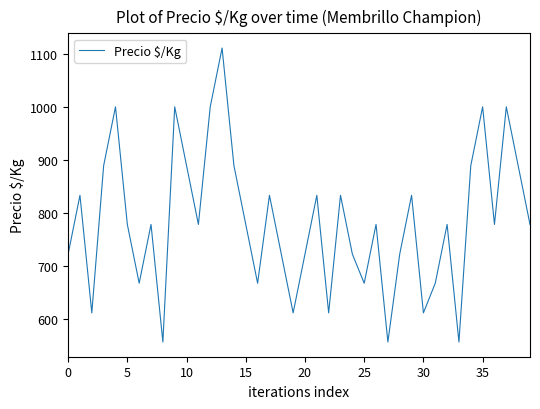

What is the difference between the maximum and minimum values?

555